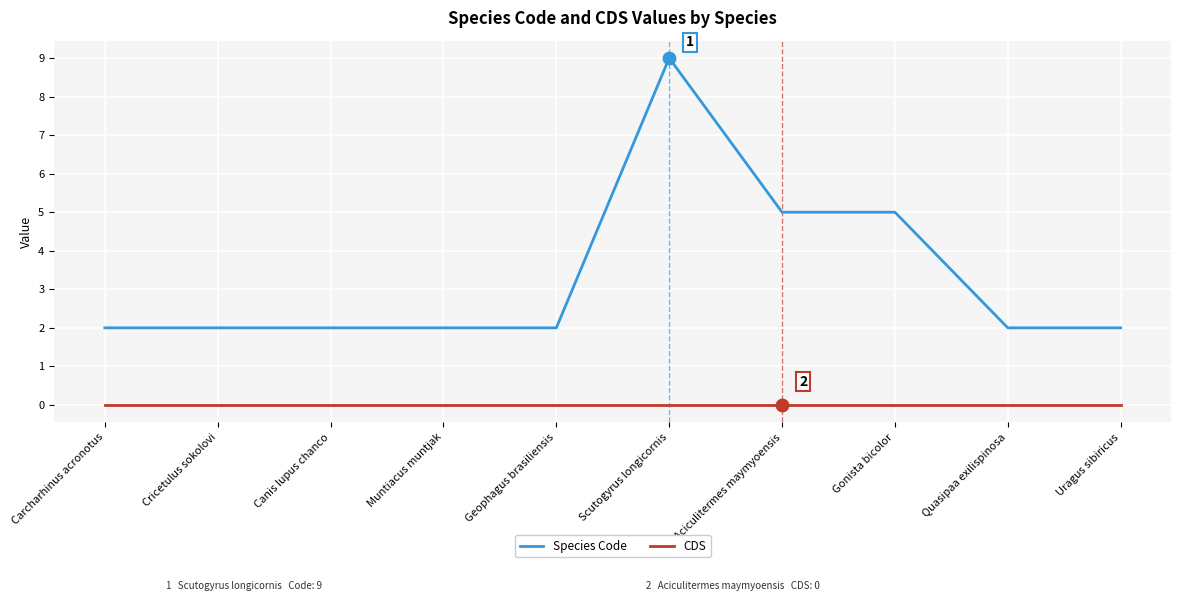

Is the value of Species Code at Gonista bicolor greater than the value of CDS at Carcharhinus acronotus?

Yes